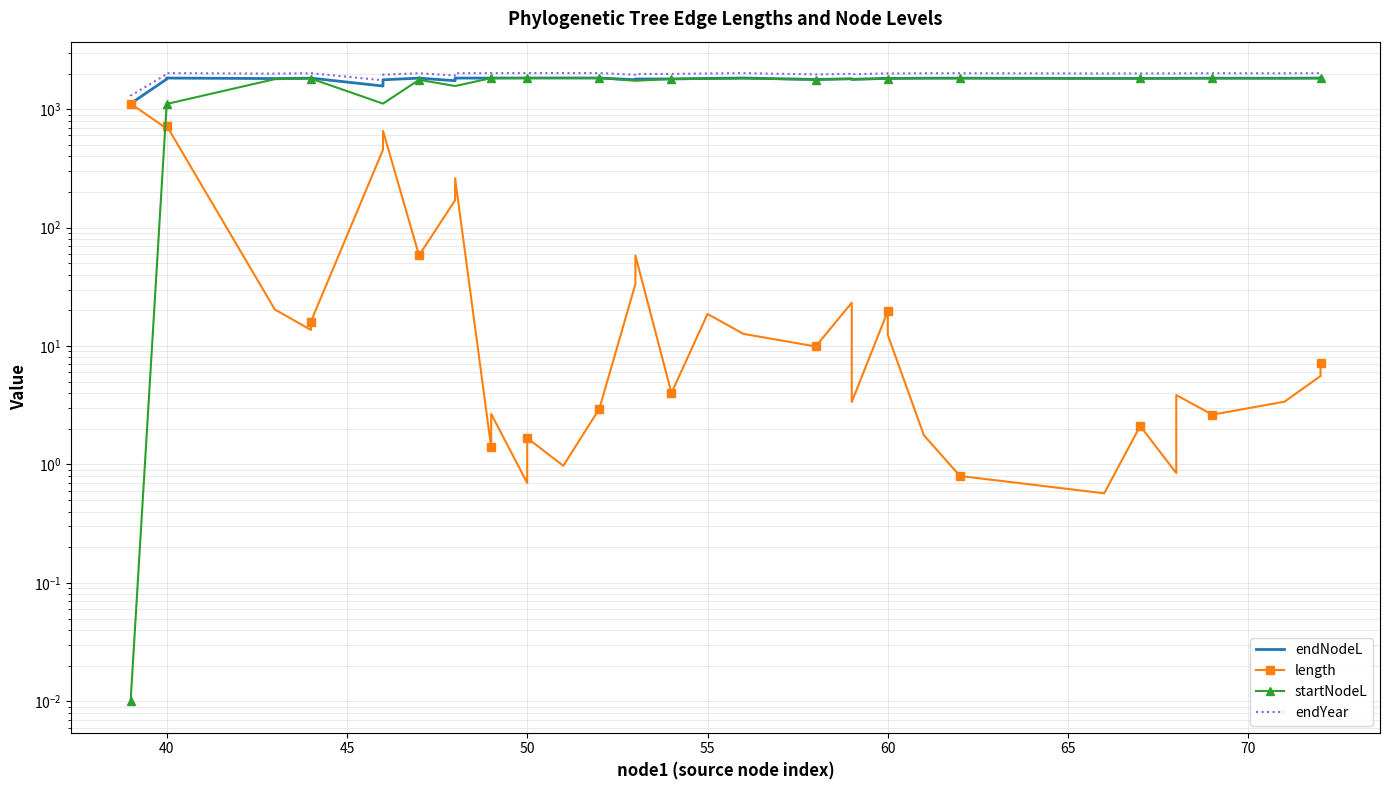

How many interior local peaks does the endYear series have?

7